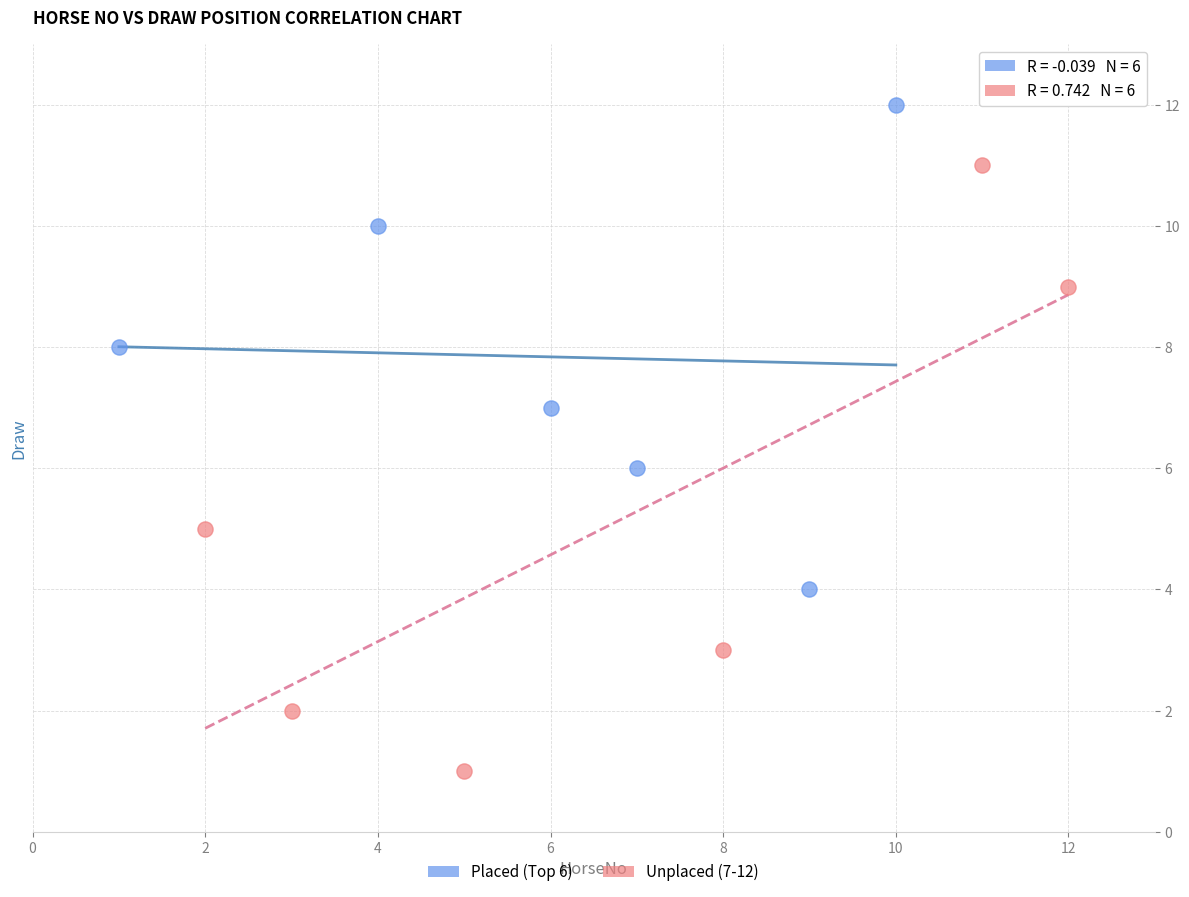

Which series reaches the maximum Y coordinate?

Placed (Top 6)